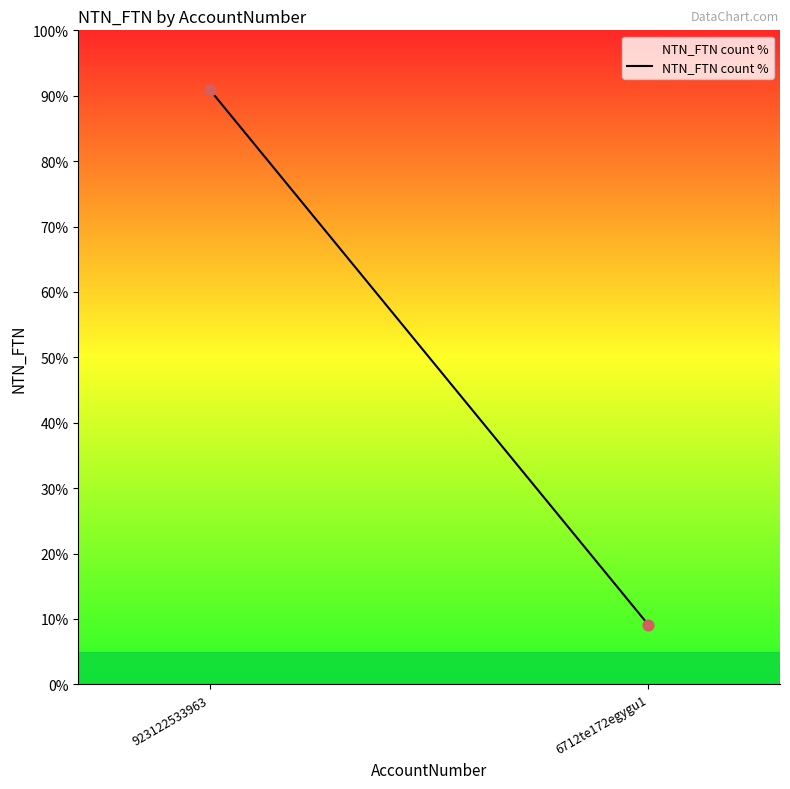

What is the average Y value?

50.0